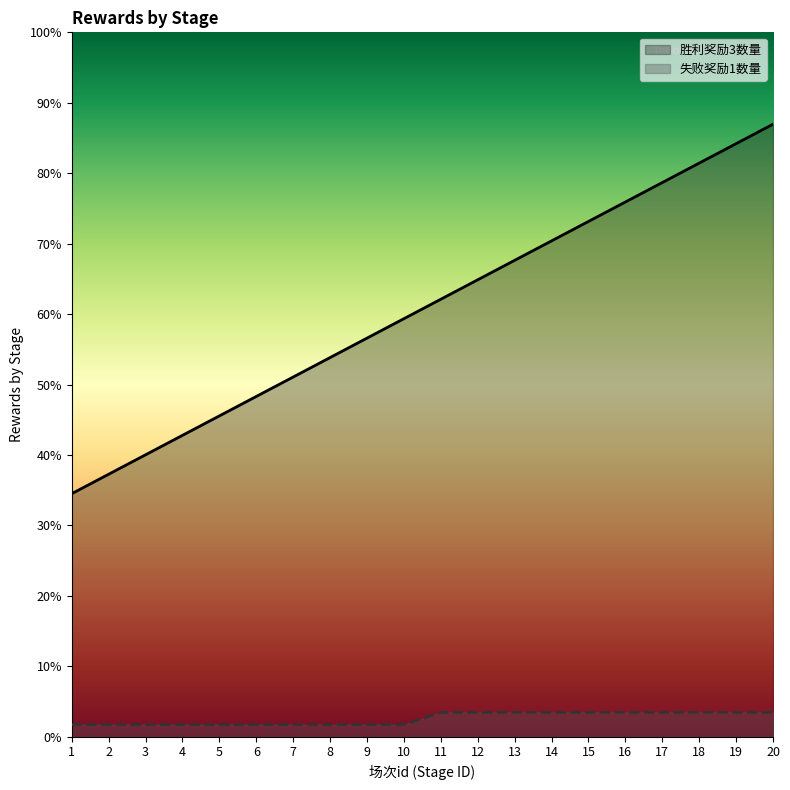

At which category is the sum across all series the highest?

20